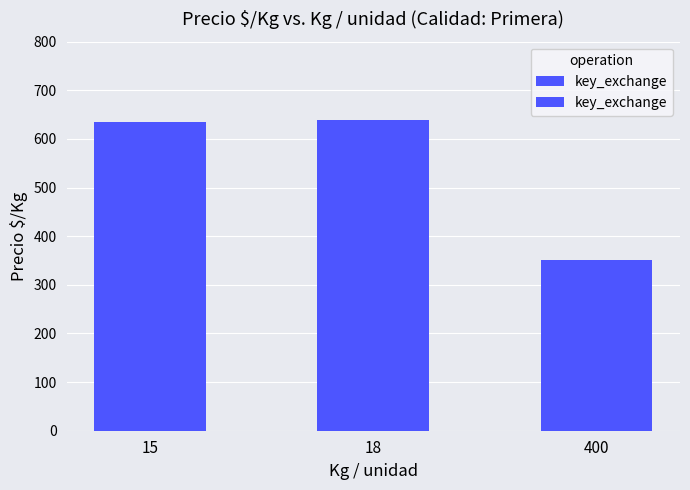

At which category does the chart reach its minimum across all series?

400